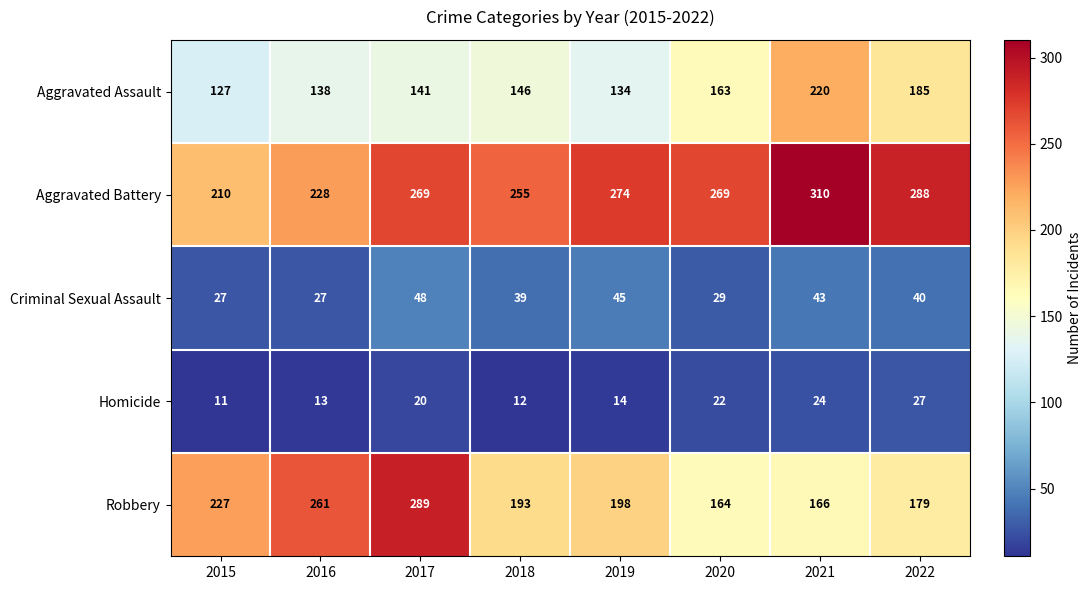

What is the difference between the highest and lowest values at 2015?

216